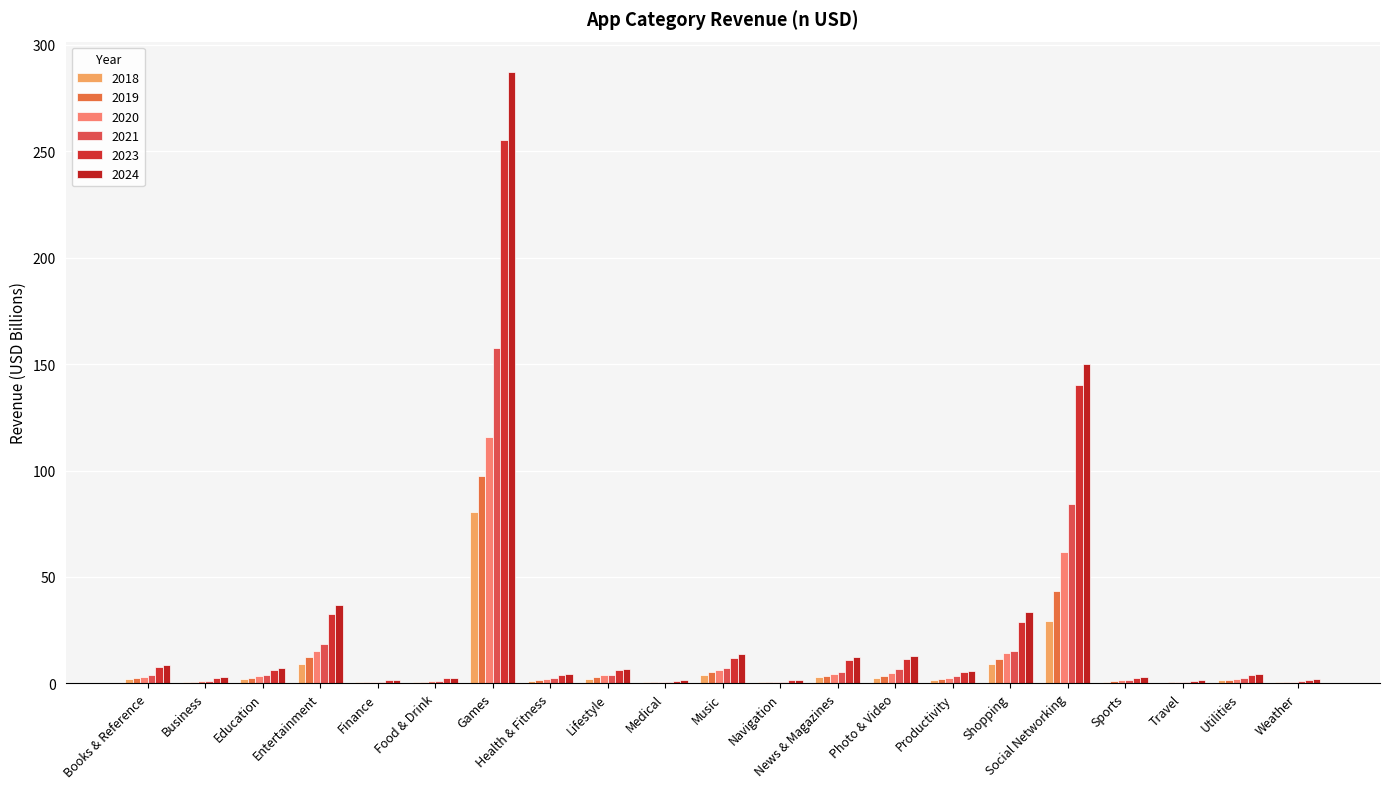

Reading left to right, what are all the values shown in this chart?

2018: 1.9	0.5	1.9	9.2	0.5	0.7	80.5	0.9	2.1	0.4	3.8	0.4	2.9	2.4	1.5	9.1	29.4	0.7	0.3	1.4	0.5
2019: 2.5	0.7	2.5	12.2	0.6	0.8	97.5	1.4	3.1	0.5	5.2	0.5	3.6	3.4	2.1	11.2	43.3	1.0	0.4	1.8	0.7
2020: 3.2	0.9	3.3	15.1	0.7	1.0	115.6	1.9	3.7	0.6	6.3	0.6	4.5	4.9	2.6	14.1	61.6	1.4	0.6	2.2	0.8
2021: 4.1	1.3	4.2	18.3	0.8	1.2	157.7	2.5	4.1	0.7	7.0	0.8	5.4	6.8	3.3	15.0	84.2	1.6	0.6	2.6	0.9
2023: 7.8	2.7	6.4	32.7	1.6	2.3	255.5	4.1	6.3	1.3	12.0	1.4	10.8	11.5	5.3	29.1	140.4	2.6	1.2	4.0	1.8
2024: 8.8	3.1	7.3	37.0	1.8	2.7	287.2	4.6	6.9	1.5	13.6	1.5	12.6	12.8	5.8	33.4	150.1	2.9	1.4	4.5	2.0